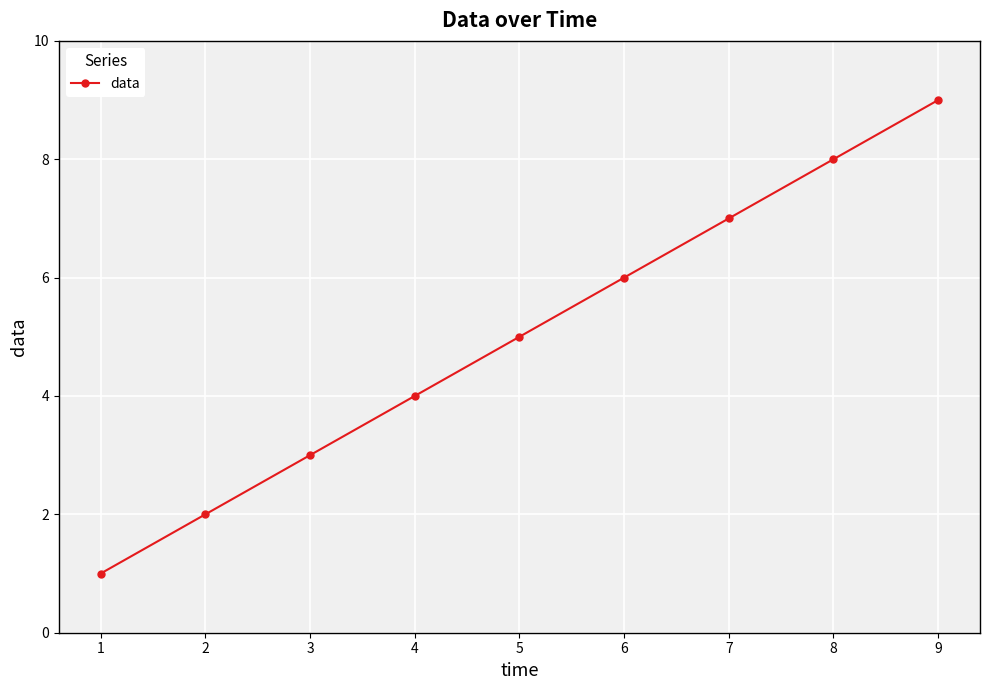

At which label is the value closest to 5?

5